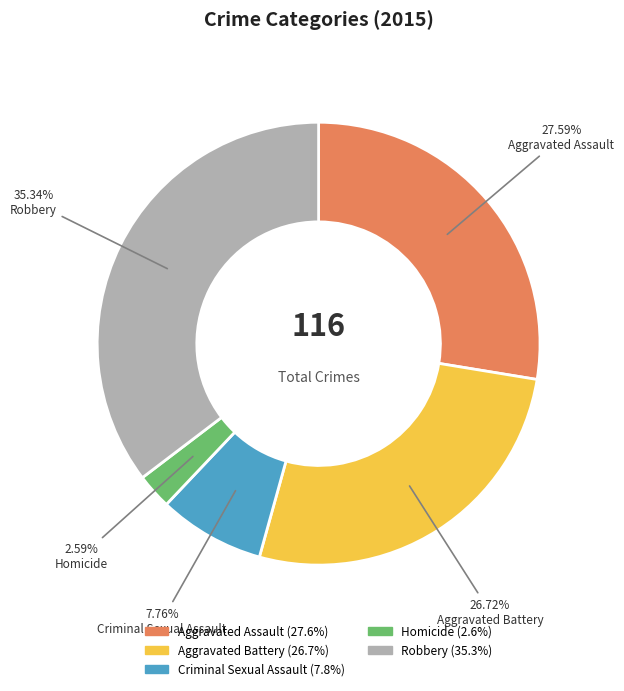

Rank the categories by value from lowest to highest.

Homicide, Criminal Sexual Assault, Aggravated Battery, Aggravated Assault, Robbery